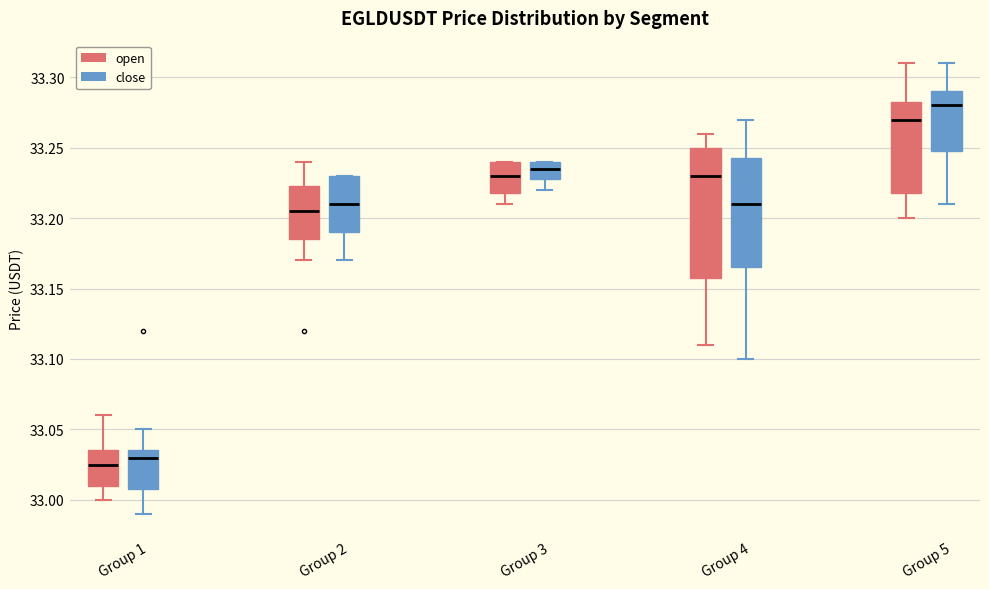

Reading left to right, read every box against the y-axis: the position of its median line, the range the box covers, and the ends of its whiskers. The values are not printed on the chart, so give them approximately, as read against the axis.

Group 1 (open): median 33.025, box 33.010 to 33.035, whiskers 33.000 to 33.060
Group 1 (close): median 33.030, box 33.010 to 33.035, whiskers 32.990 to 33.050
Group 2 (open): median 33.205, box 33.185 to 33.225, whiskers 33.170 to 33.240
Group 2 (close): median 33.210, box 33.190 to 33.230, whiskers 33.170 to 33.230
Group 3 (open): median 33.230, box 33.220 to 33.240, whiskers 33.210 to 33.240
Group 3 (close): median 33.235, box 33.230 to 33.240, whiskers 33.220 to 33.240
Group 4 (open): median 33.230, box 33.160 to 33.250, whiskers 33.110 to 33.260
Group 4 (close): median 33.210, box 33.165 to 33.245, whiskers 33.100 to 33.270
Group 5 (open): median 33.270, box 33.220 to 33.285, whiskers 33.200 to 33.310
Group 5 (close): median 33.280, box 33.250 to 33.290, whiskers 33.210 to 33.310